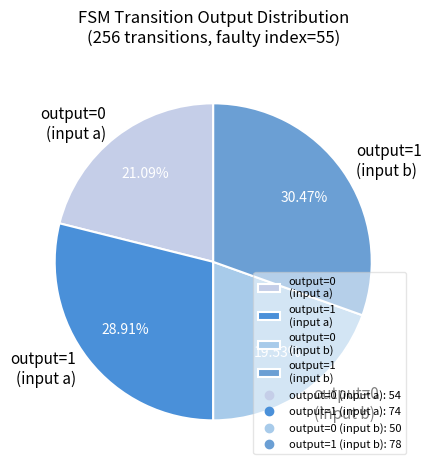

Do output=0 (input b) and output=1 (input a) together represent more than half of the pie?

No